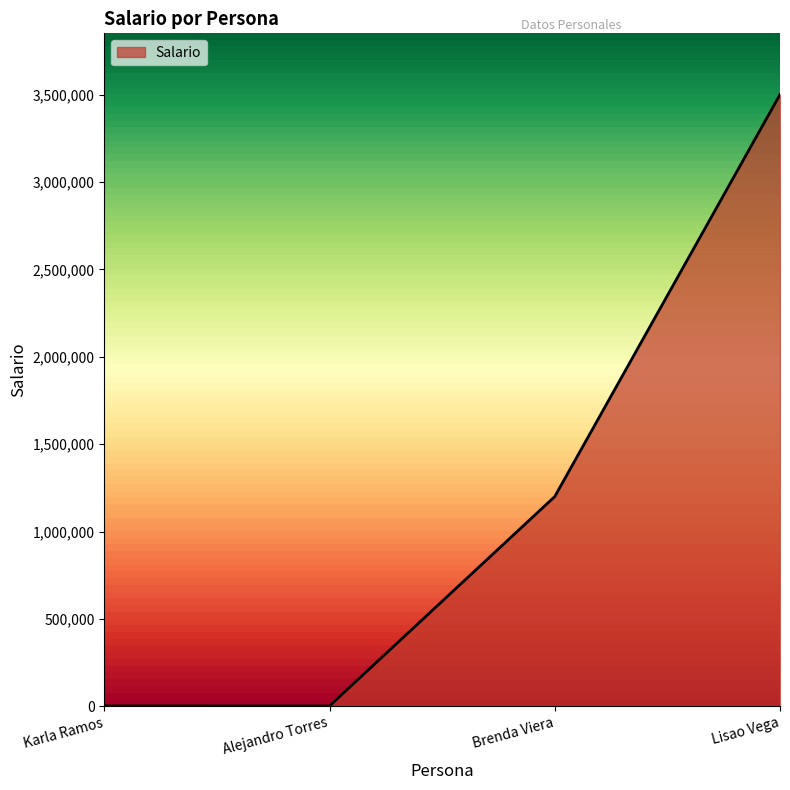

True or false: the data shows 3500000 at Lisao Vega.

True